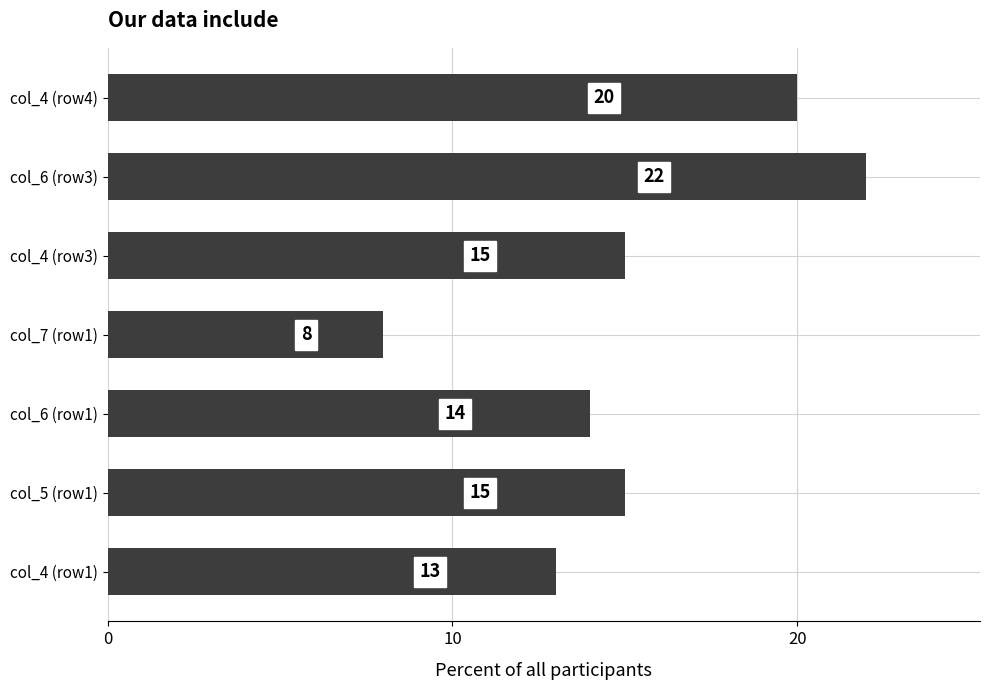

What is the difference between the second highest and minimum values?

12